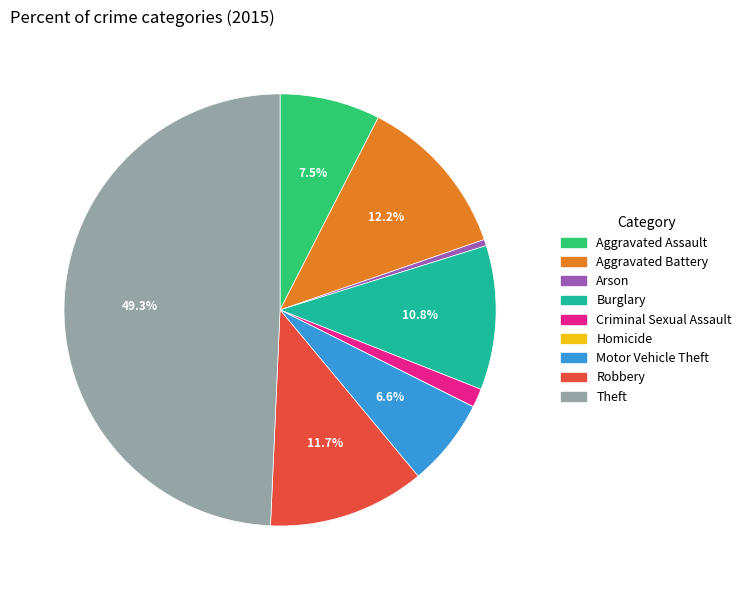

Combined, do Criminal Sexual Assault and Arson account for over 50%?

No